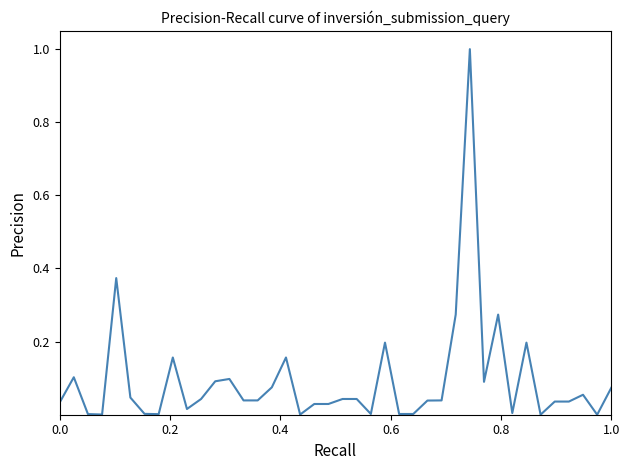

What is the maximum value shown in the chart?

1.0